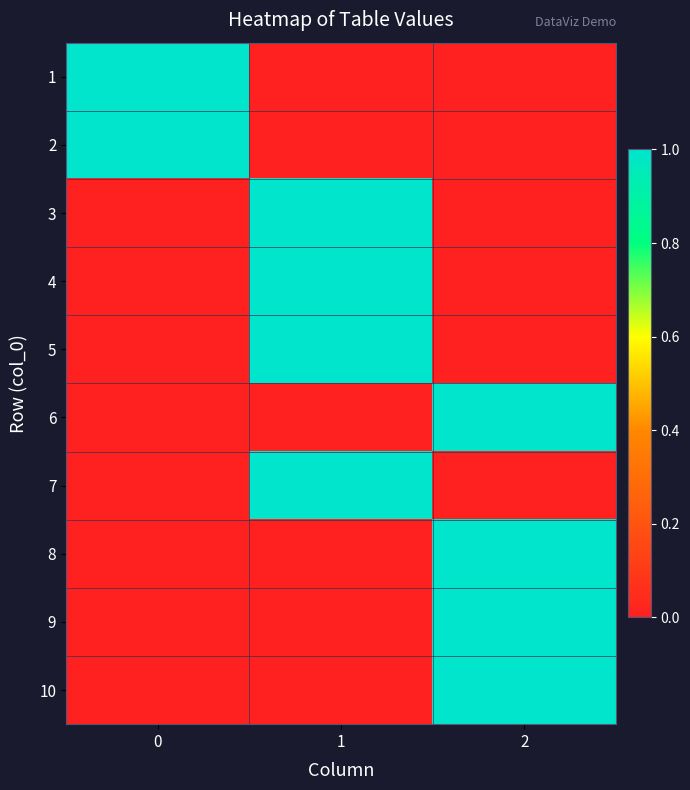

Reading left to right, extract all data points from this chart.

1: 0=1	1=0	2=0
2: 0=1	1=0	2=0
3: 0=0	1=1	2=0
4: 0=0	1=1	2=0
5: 0=0	1=1	2=0
6: 0=0	1=0	2=1
7: 0=0	1=1	2=0
8: 0=0	1=0	2=1
9: 0=0	1=0	2=1
10: 0=0	1=0	2=1